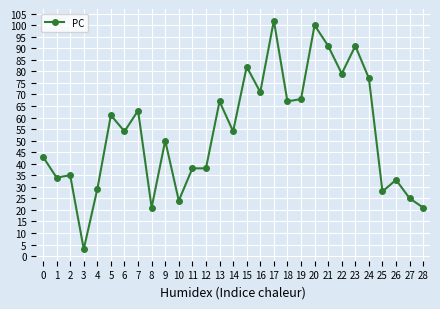

True or false: there are more than 1 points higher than both neighbors.

True